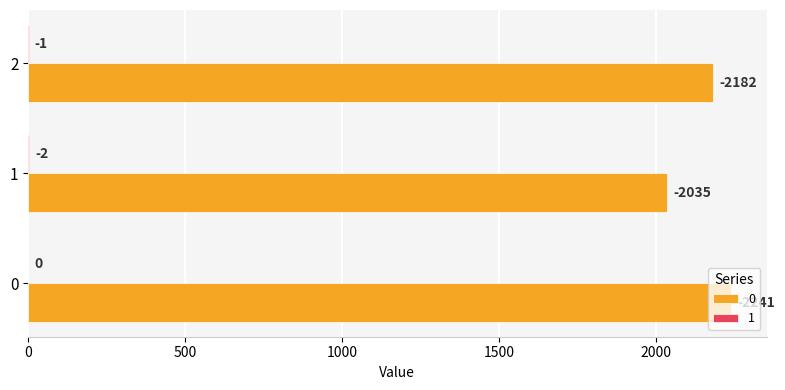

What is the spread (max minus min) of values at 2?

2181